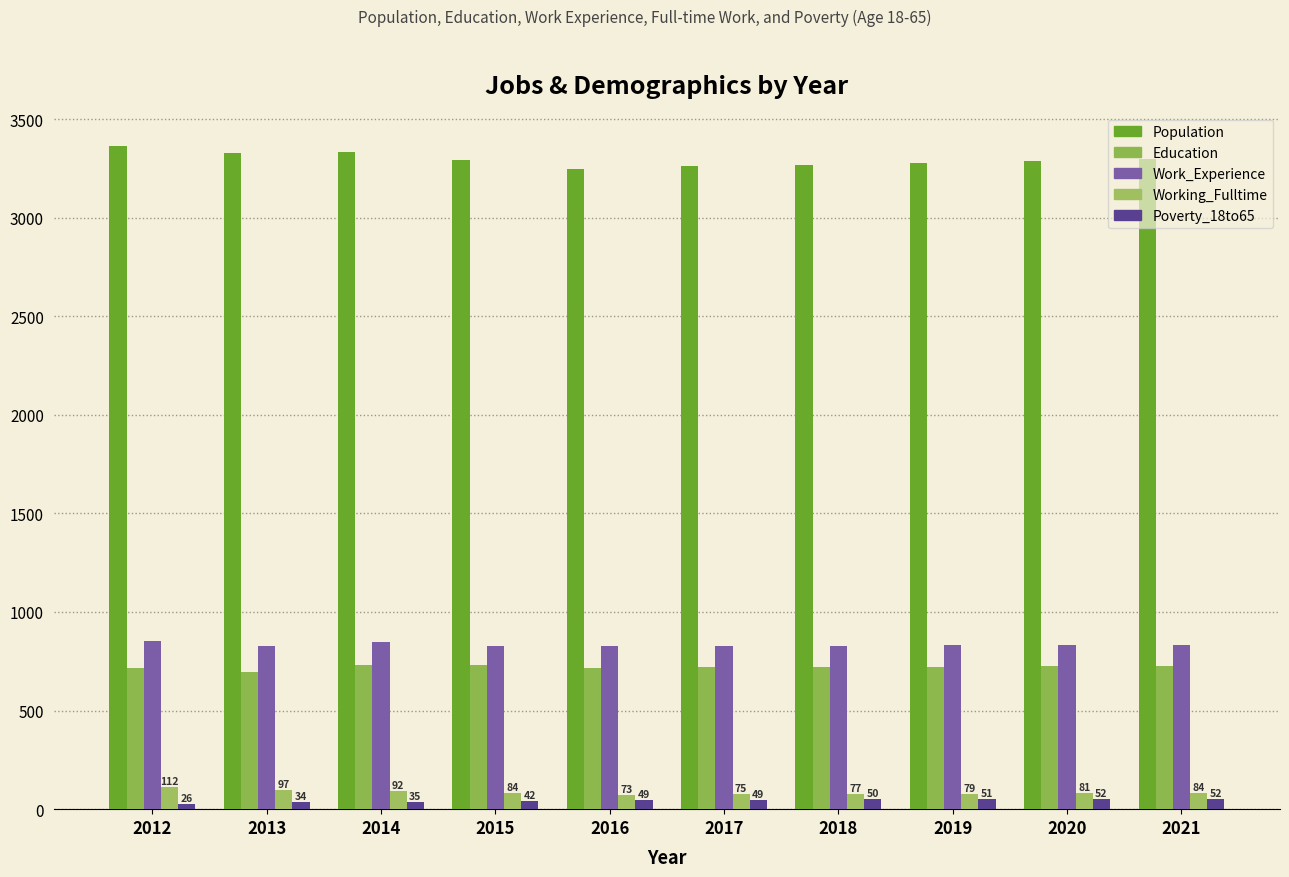

What is the lowest value of the Poverty_18to65 series?

26